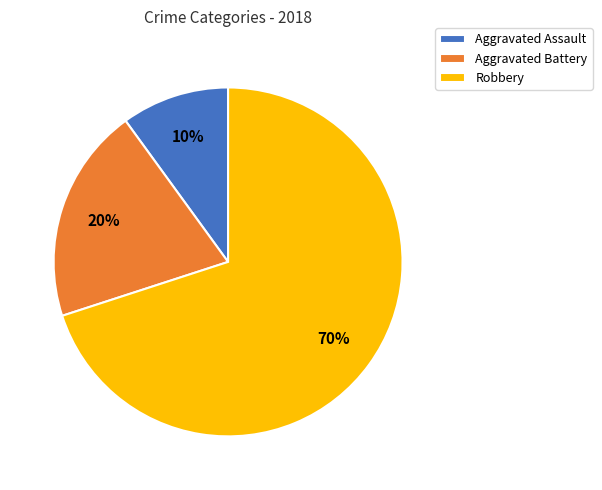

To the nearest percent, what is the combined percentage of Aggravated Battery and Aggravated Assault?

30%